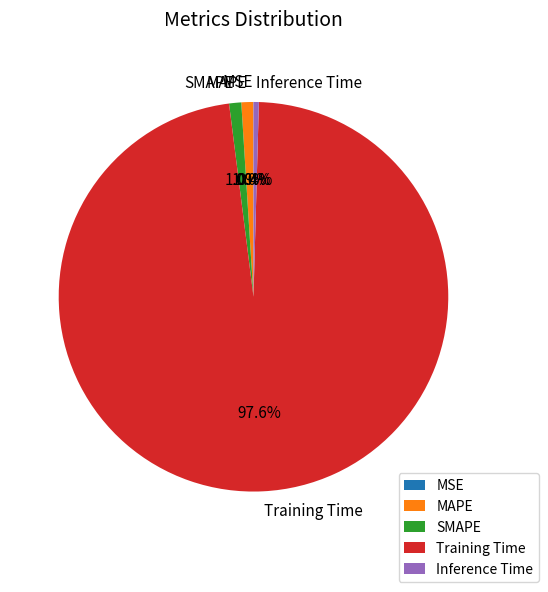

What is the largest slice in the pie chart?

Training Time